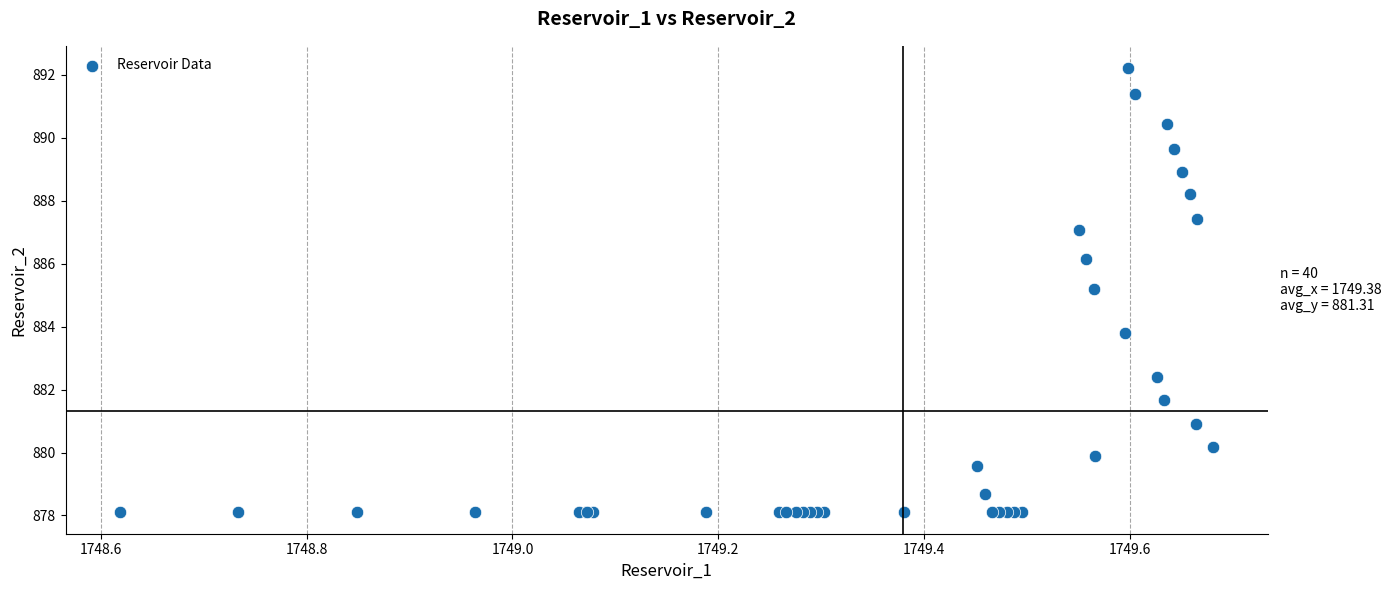

What Y value in the scatter plot is closest to 885?

885.2